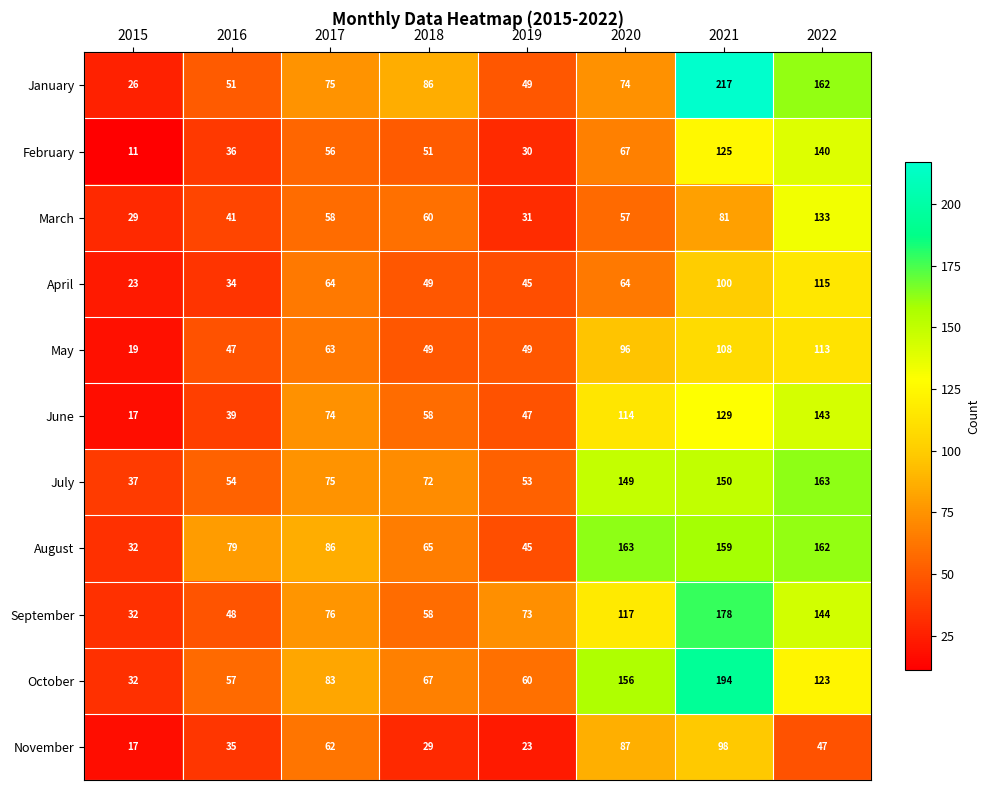

What is the greatest value displayed?

217